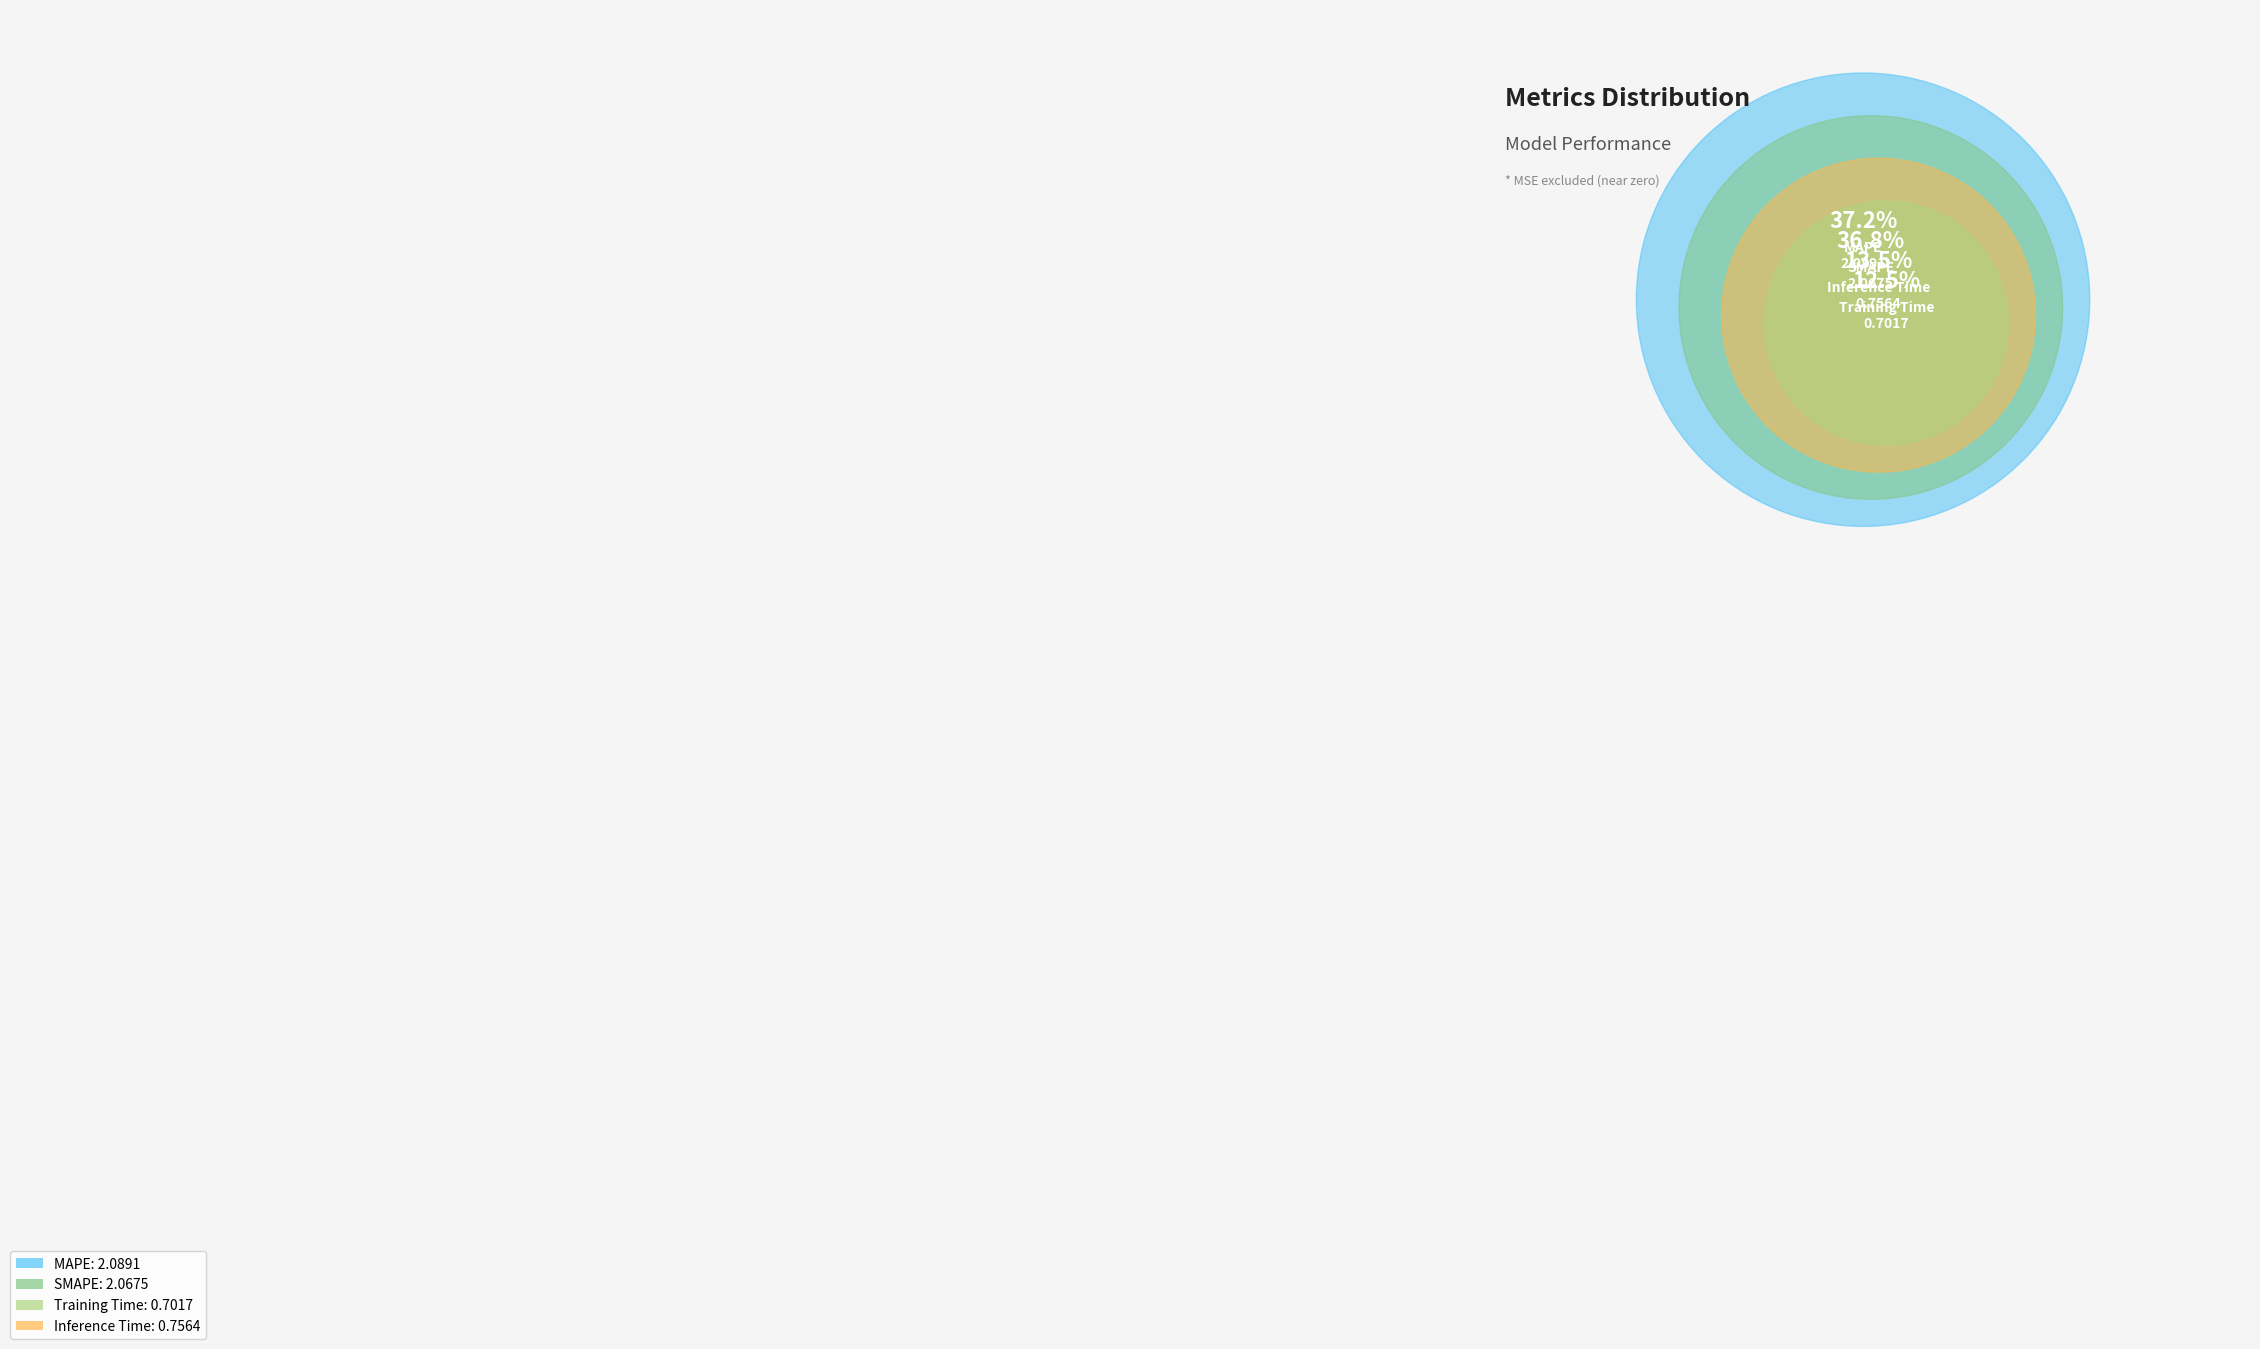

To the nearest percent, what is the average slice percentage?

25%